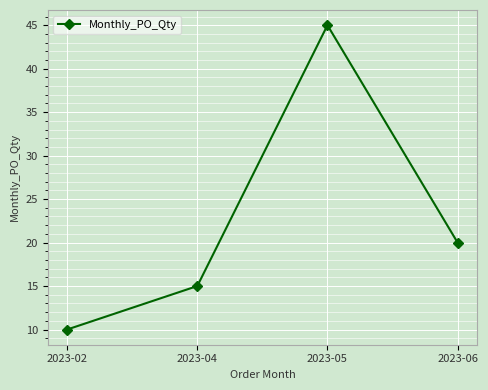

List the labels in order of value, smallest first.

2023-02, 2023-04, 2023-06, 2023-05